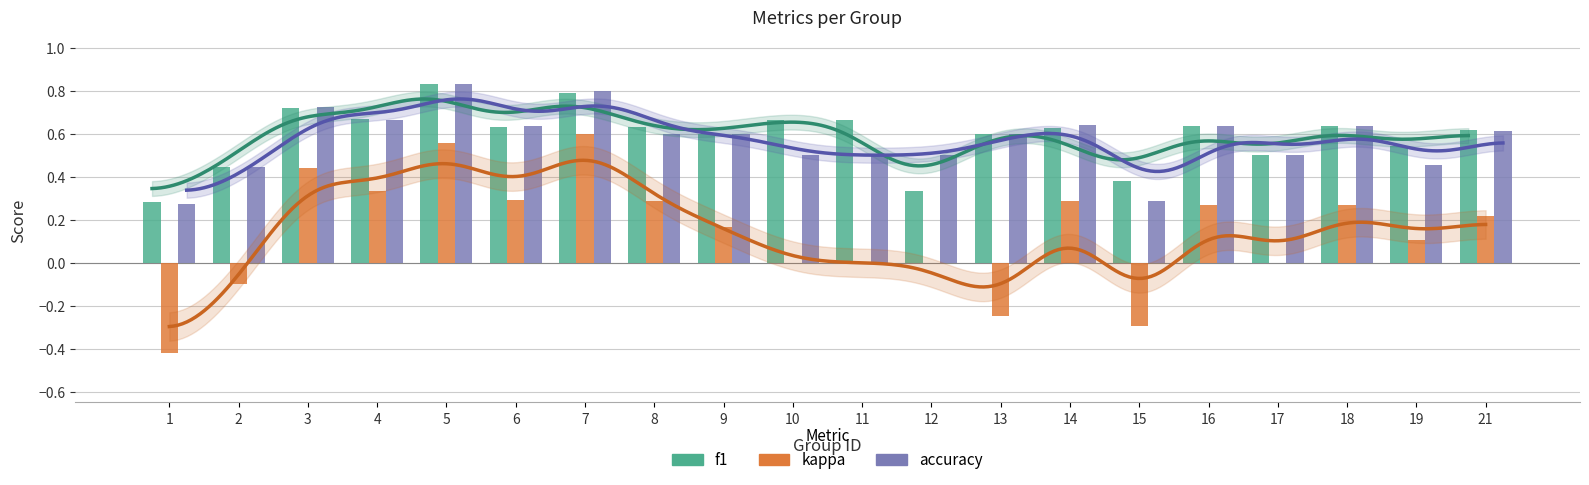

Which series has the largest total across all categories?

f1